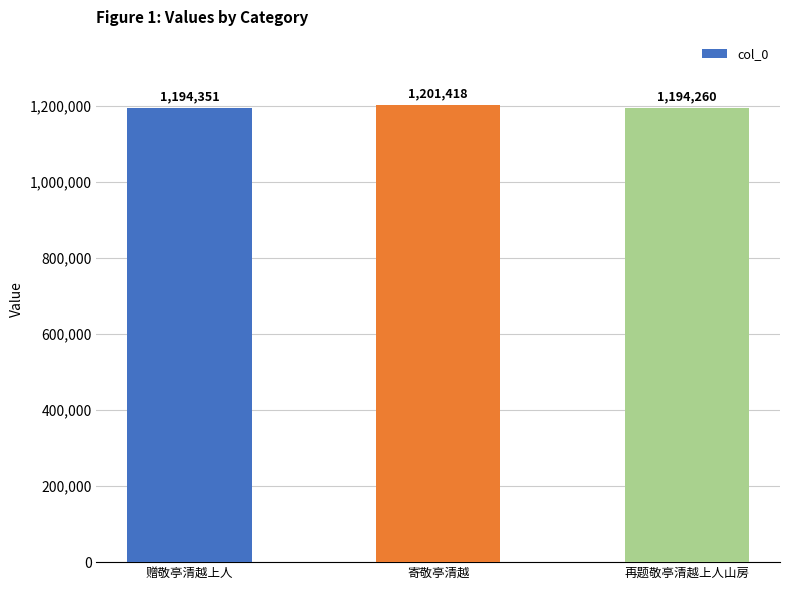

How many categories are shown in the chart?

3